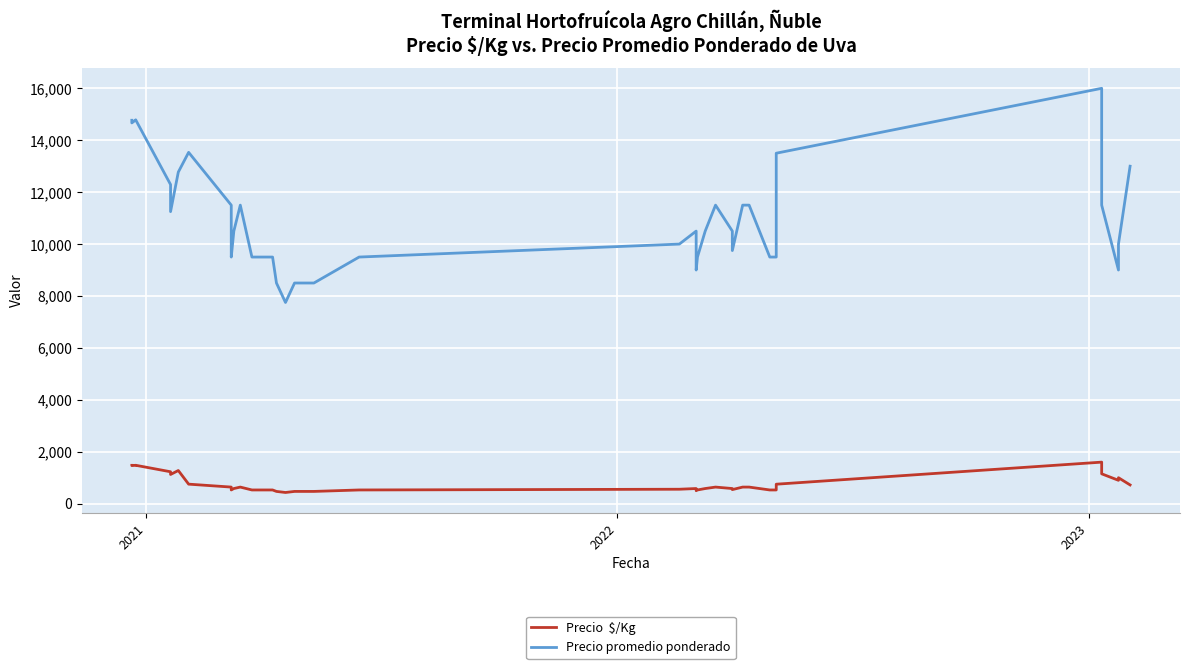

Is it true that Precio  $/Kg equals 282 at 21?

False